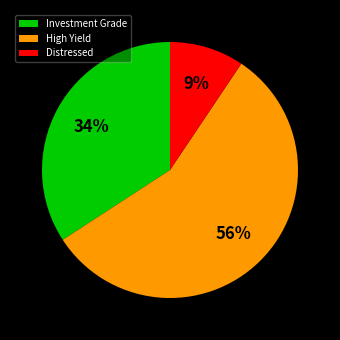

How many slices are in this pie chart?

3